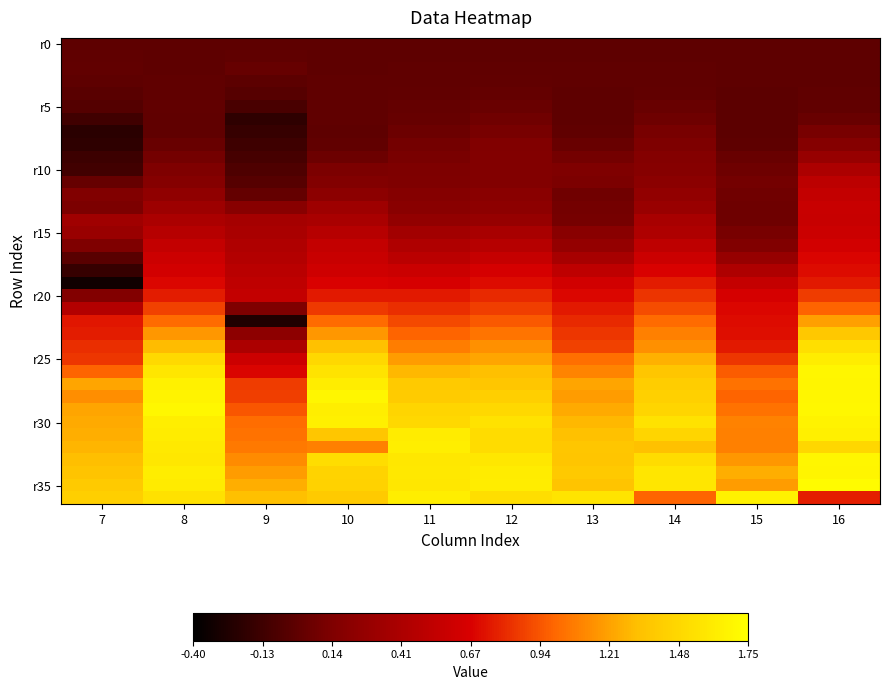

At which category is the sum across all series the highest?

16